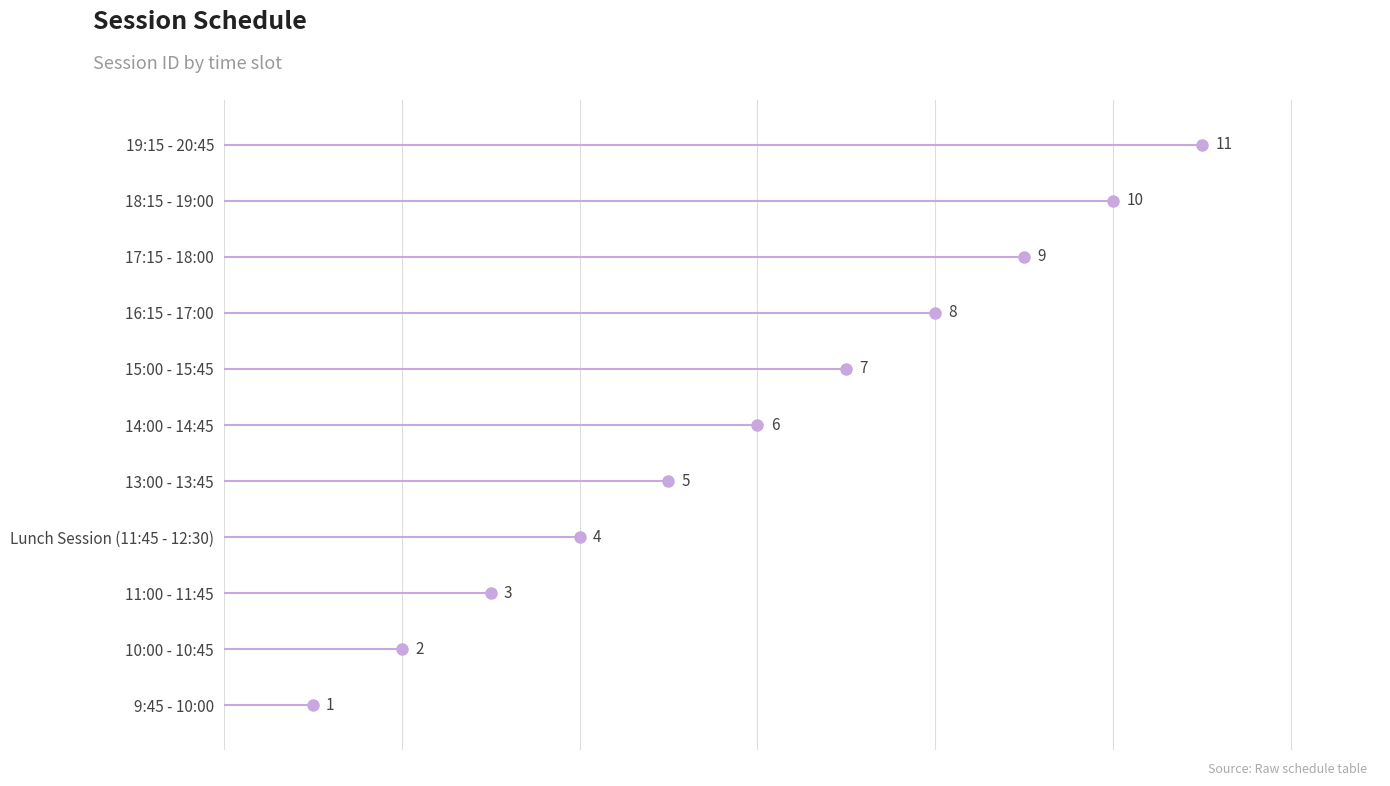

What value does the data have at 11:00 - 11:45, to the nearest 5?

5